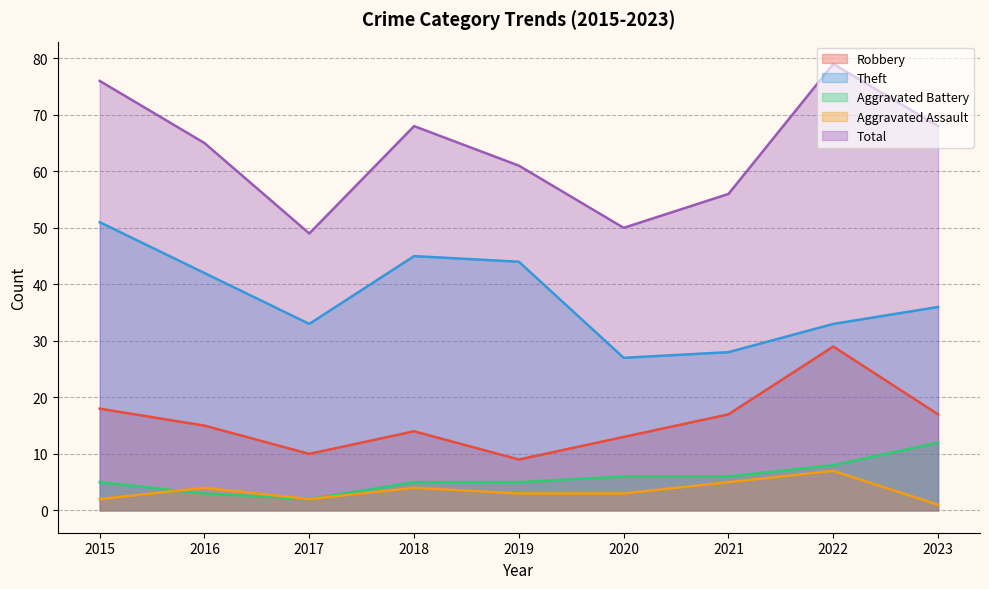

Rank the categories by Theft value from highest to lowest.

2015, 2018, 2019, 2016, 2023, 2017, 2022, 2021, 2020